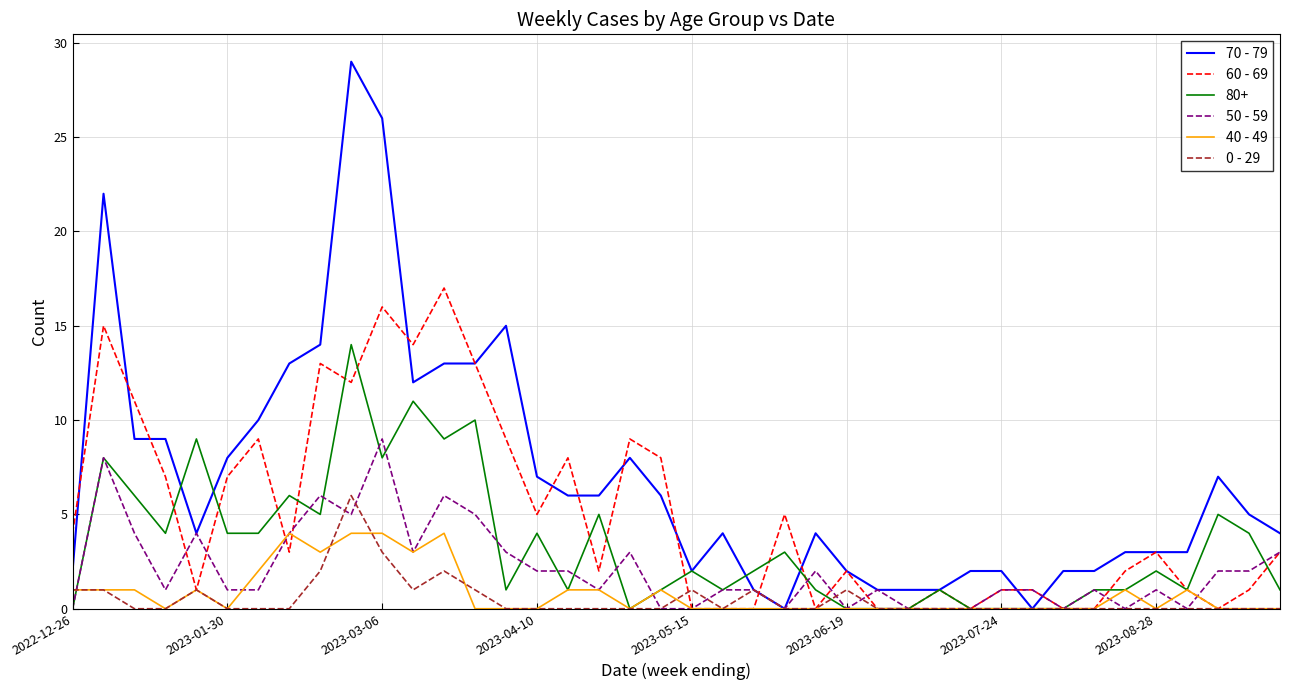

Is this an area chart (filled region under the line)?

No